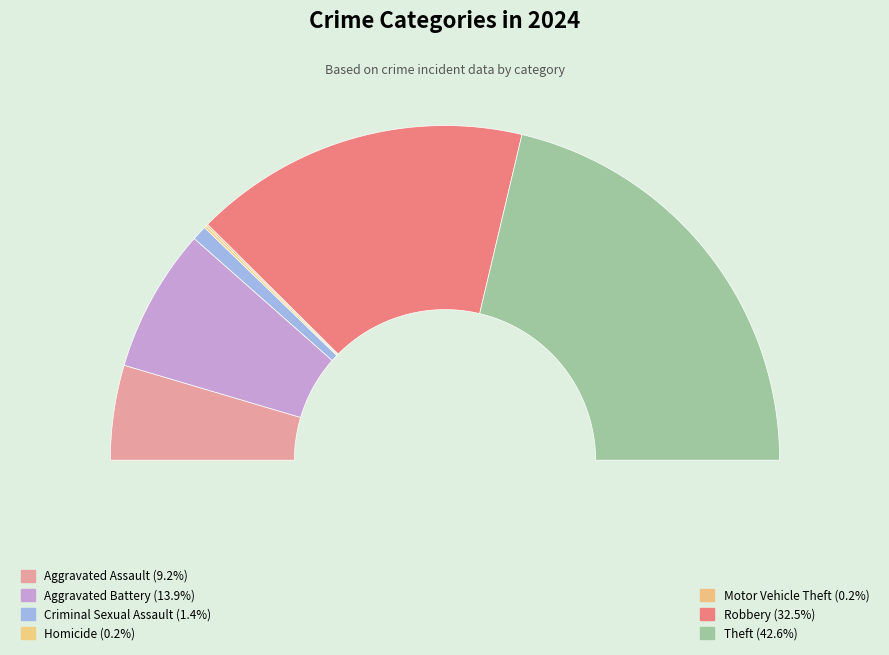

The Criminal Sexual Assault slice represents 13% of the pie. True or false?

False